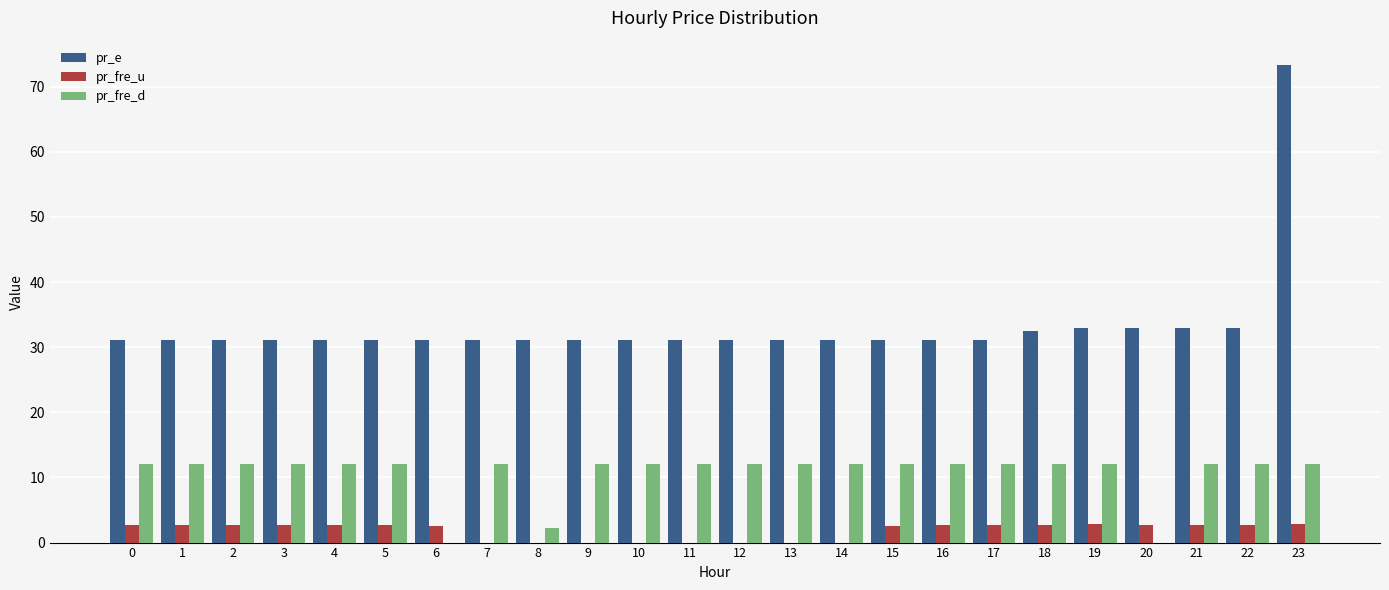

What is the maximum value shown in the chart?

73.4